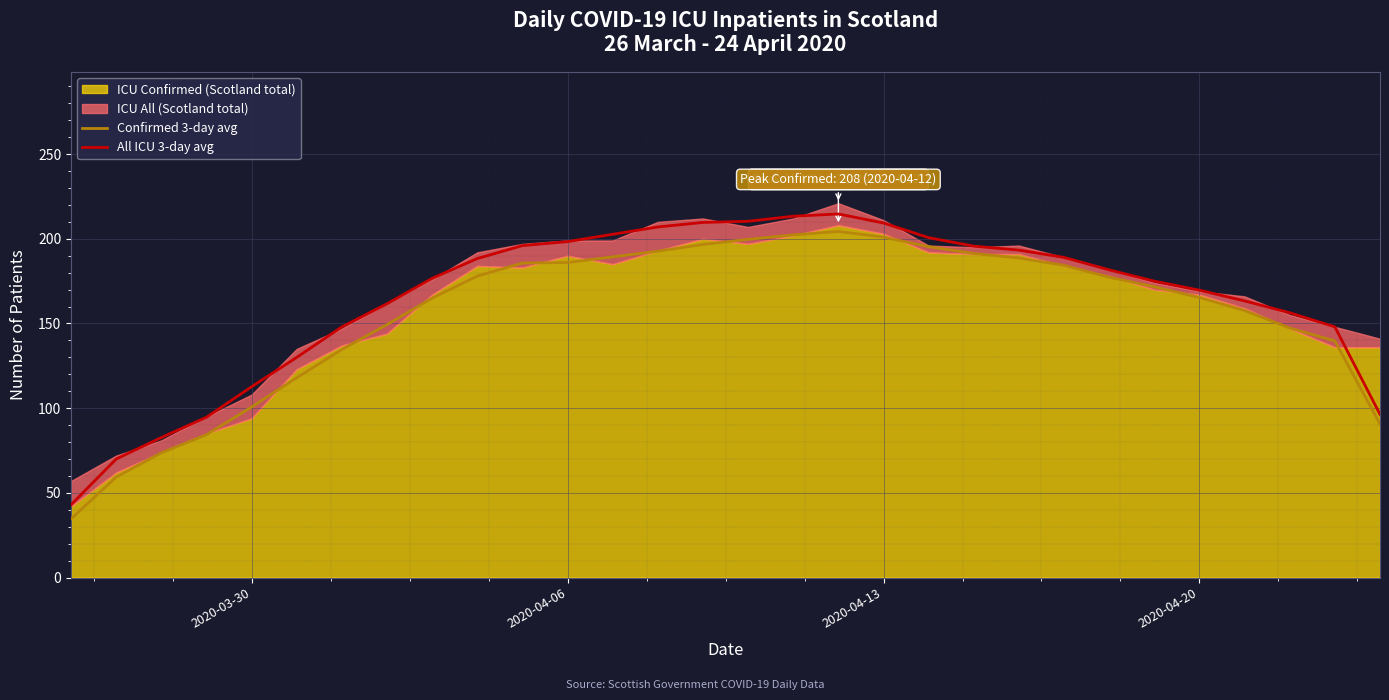

What is the highest value of the All ICU 3-day avg series?

214.7